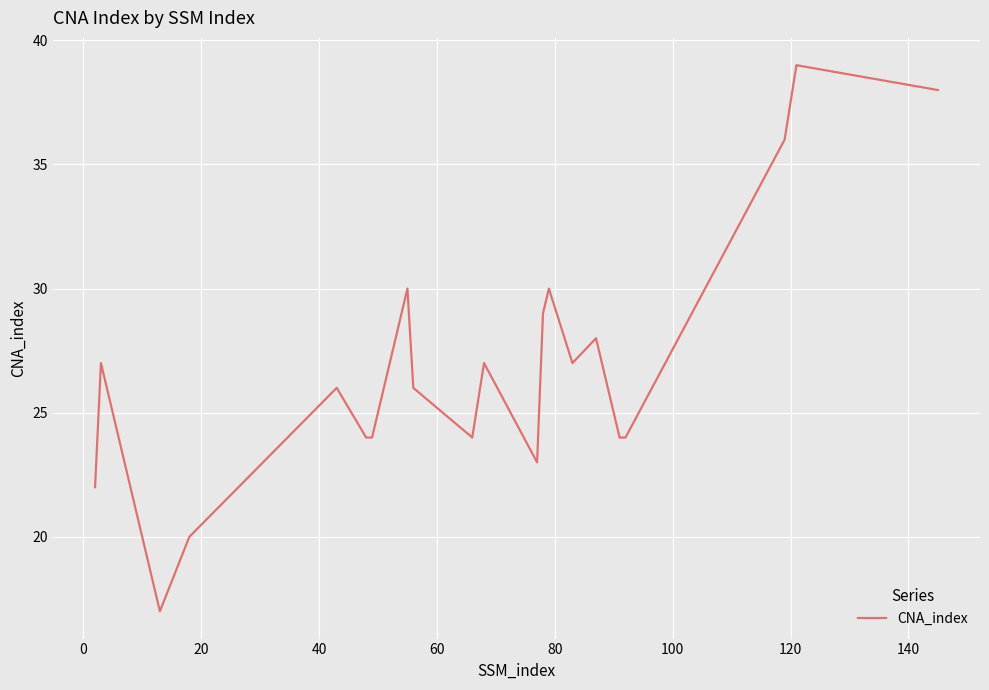

What is the difference between the maximum and minimum values?

22